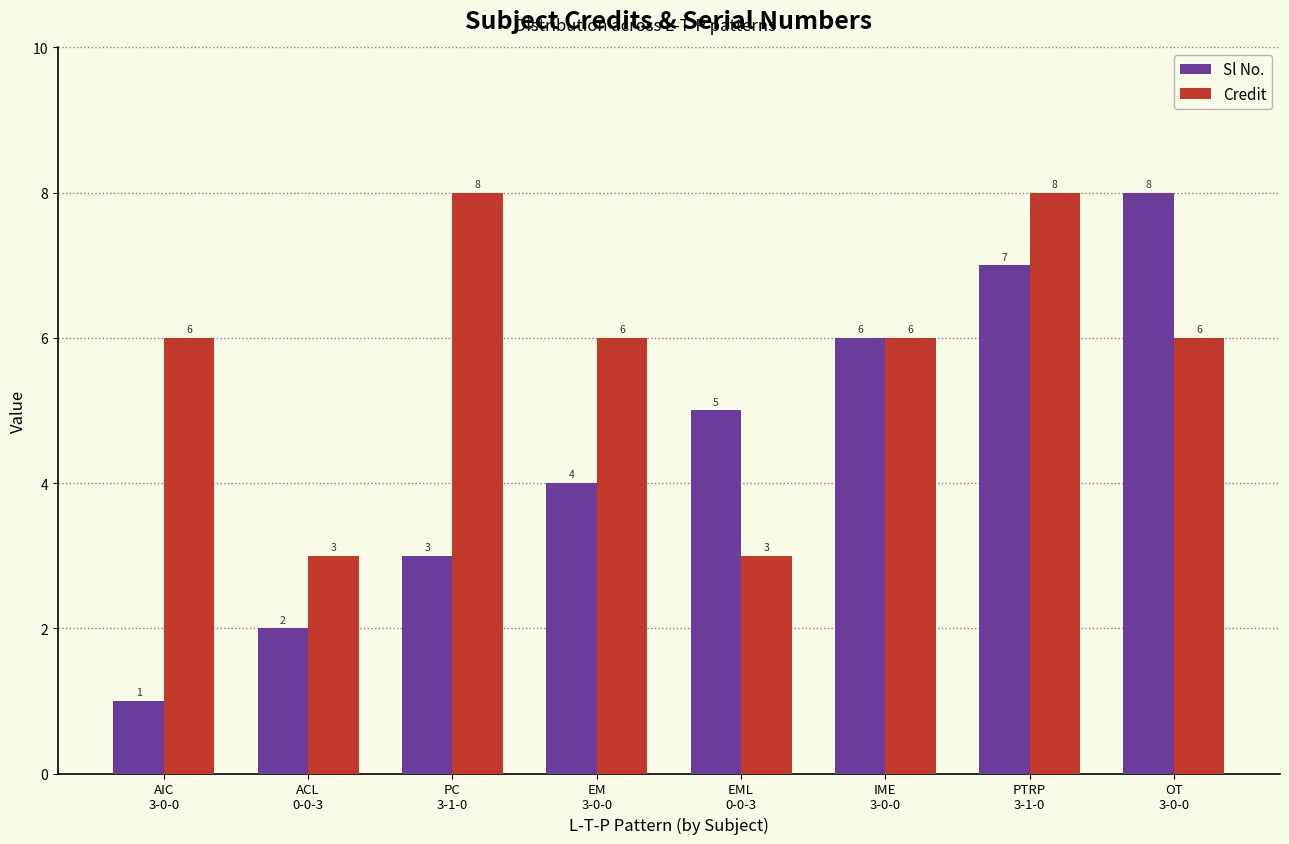

Reading left to right, transcribe all the data shown in this chart.

Sl No.: 1	2	3	4	5	6	7	8
Credit: 6	3	8	6	3	6	8	6